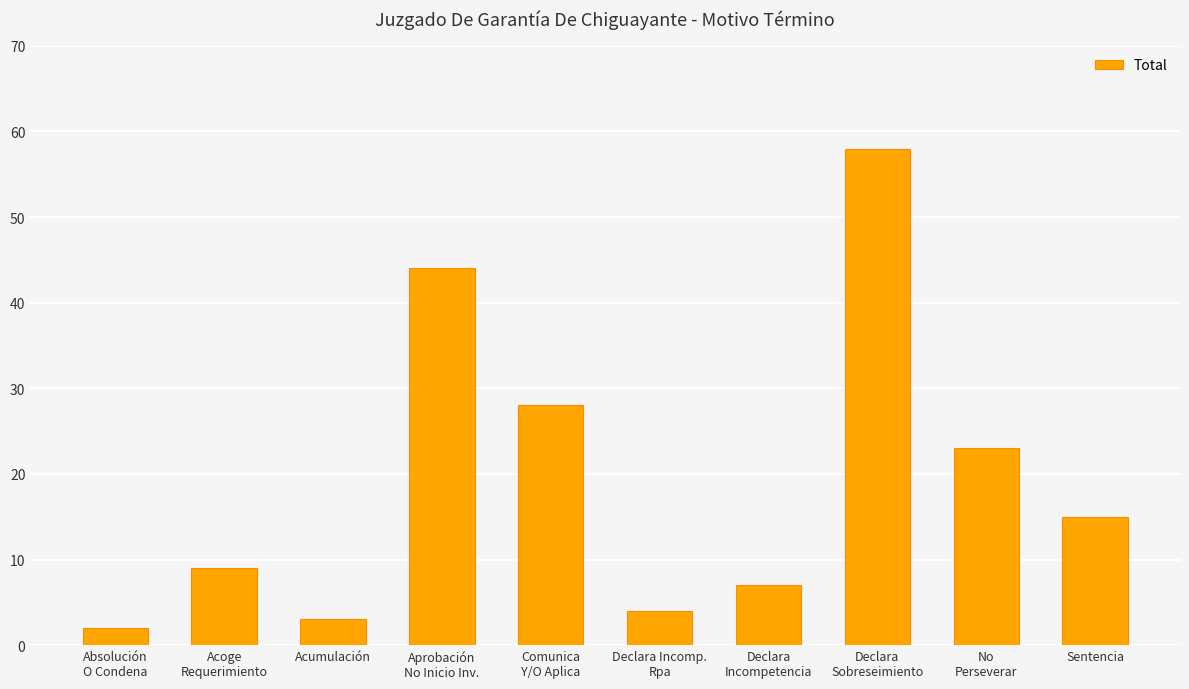

Reading right to left, list all the values displayed in this chart.

Sentencia=15	No
Perseverar=23	Declara
Sobreseimiento=58	Declara
Incompetencia=7	Declara Incomp.
Rpa=4	Comunica
Y/O Aplica=28	Aprobación
No Inicio Inv.=44	Acumulación=3	Acoge
Requerimiento=9	Absolución
O Condena=2